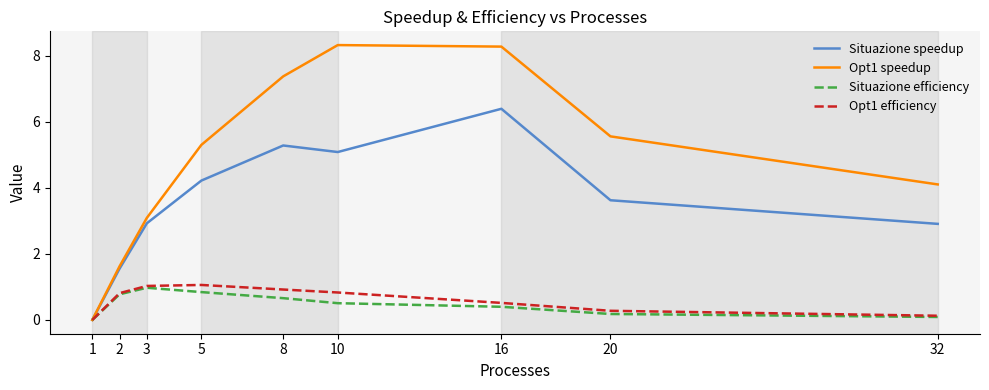

Which series has the widest spread of values?

Opt1 speedup